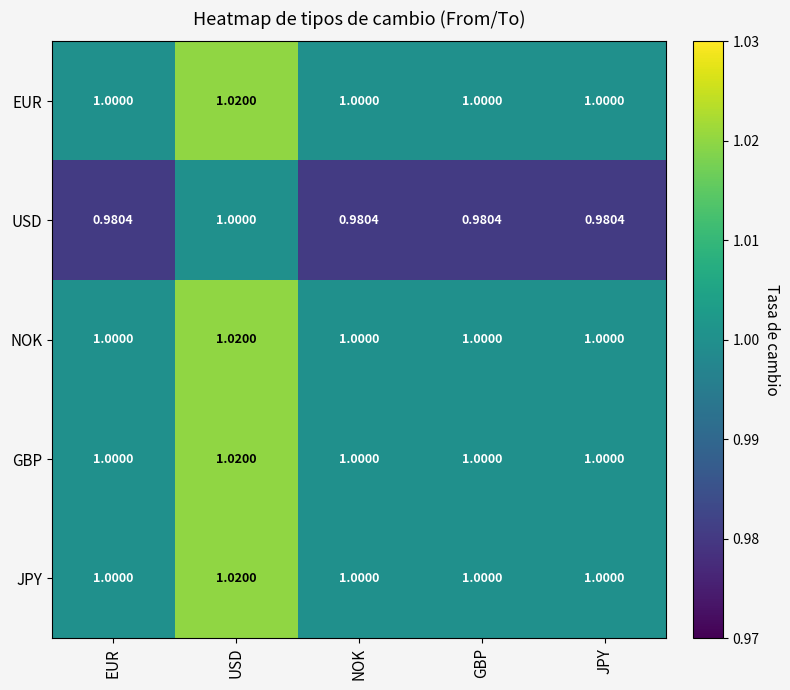

At which category is the sum across all series the highest?

USD